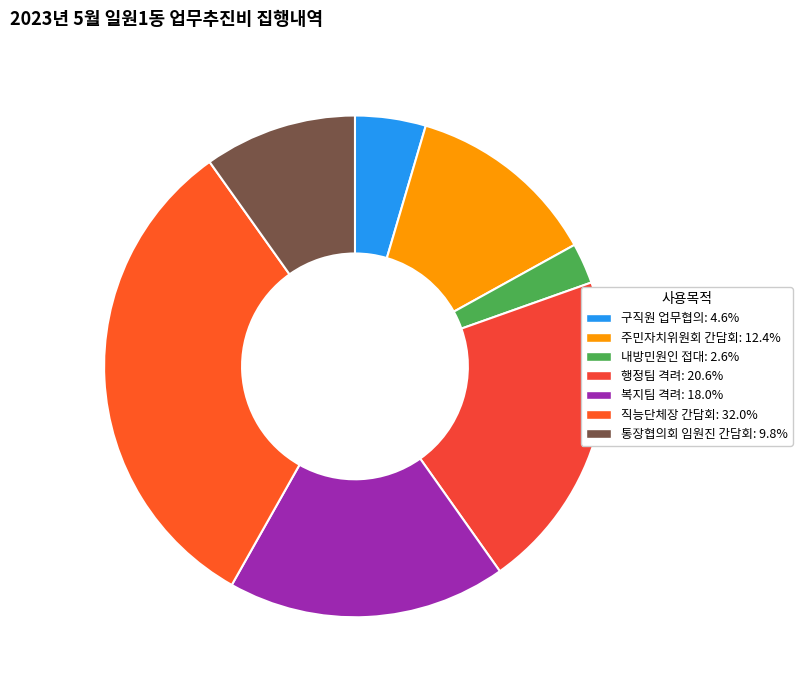

Rank the categories by value from highest to lowest.

직능단체장 간담회, 행정팀 격려, 복지팀 격려, 주민자치위원회 간담회, 통장협의회 임원진 간담회, 구직원 업무협의, 내방민원인 접대